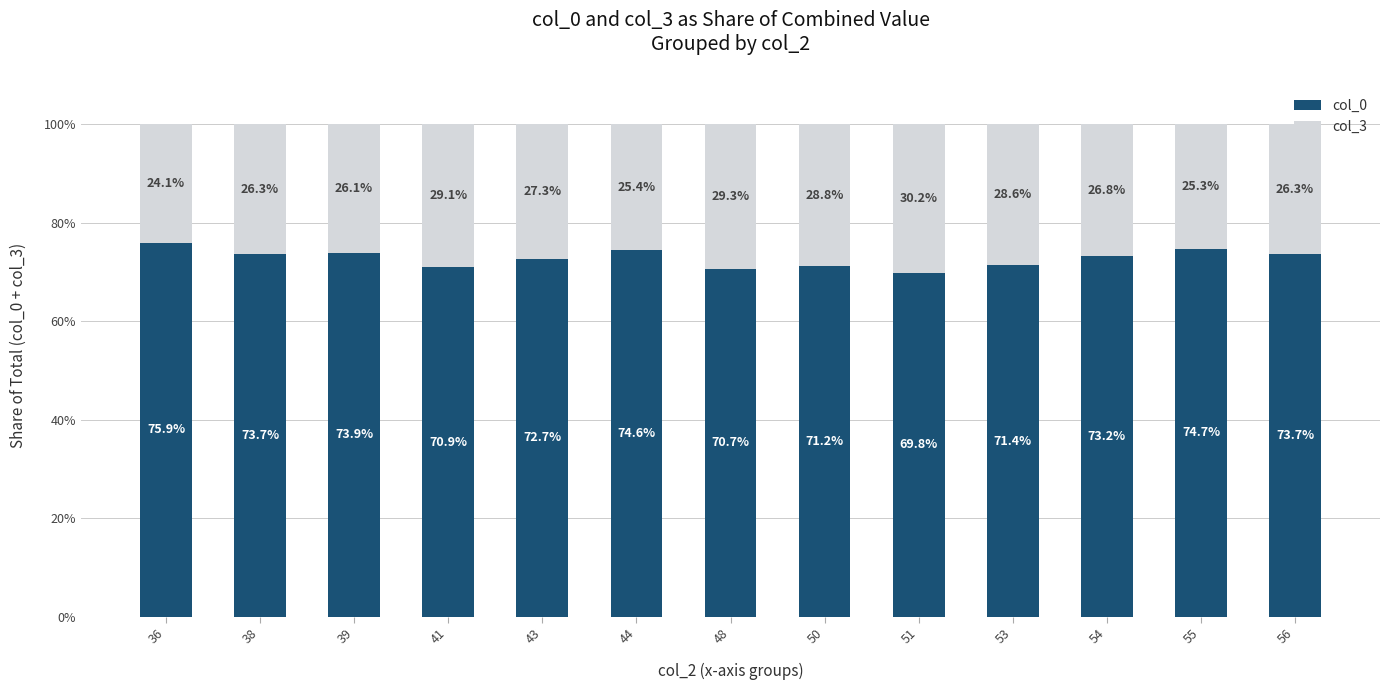

The value of col_0 at 38 is 30.1. True or false?

False